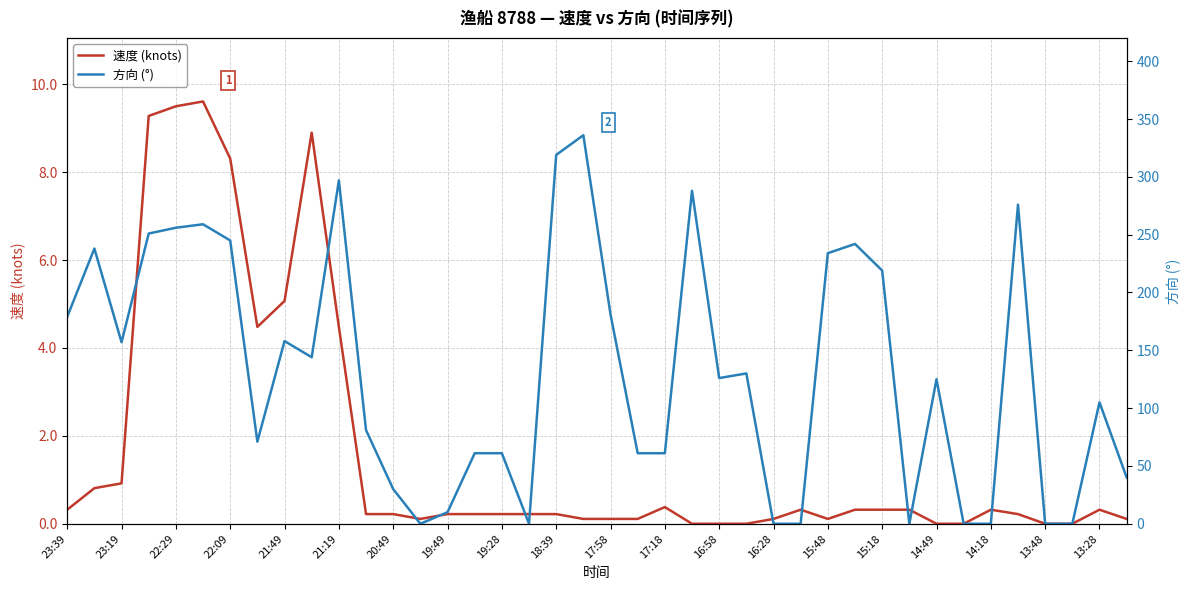

How many lines are shown in the chart?

2